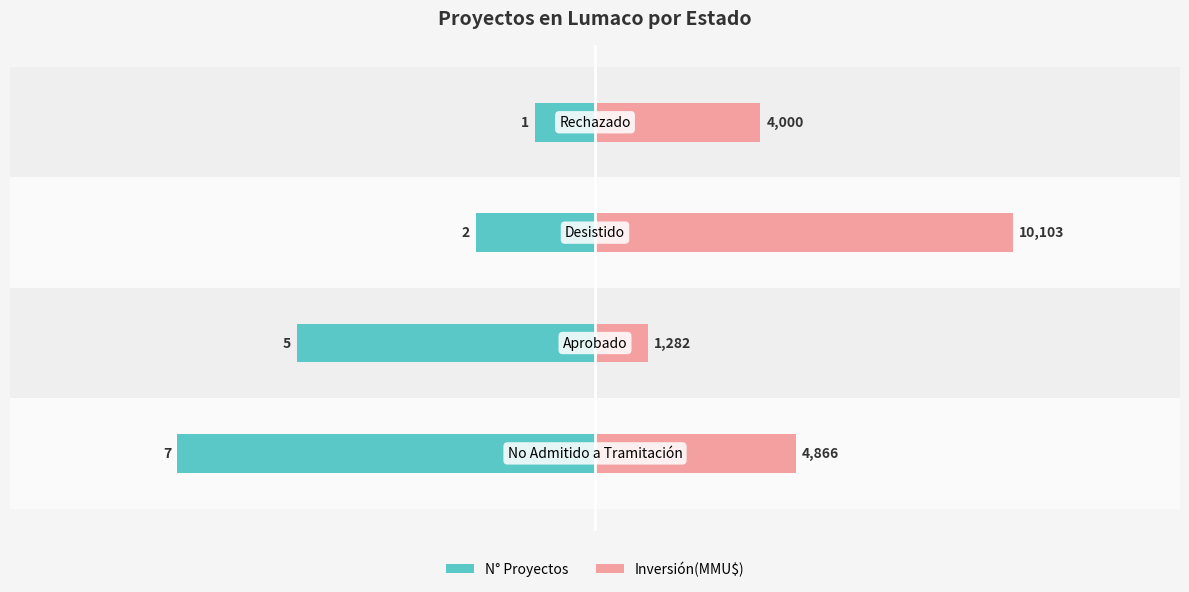

How many values in the Inversión(MMU$) series exceed 3?

2